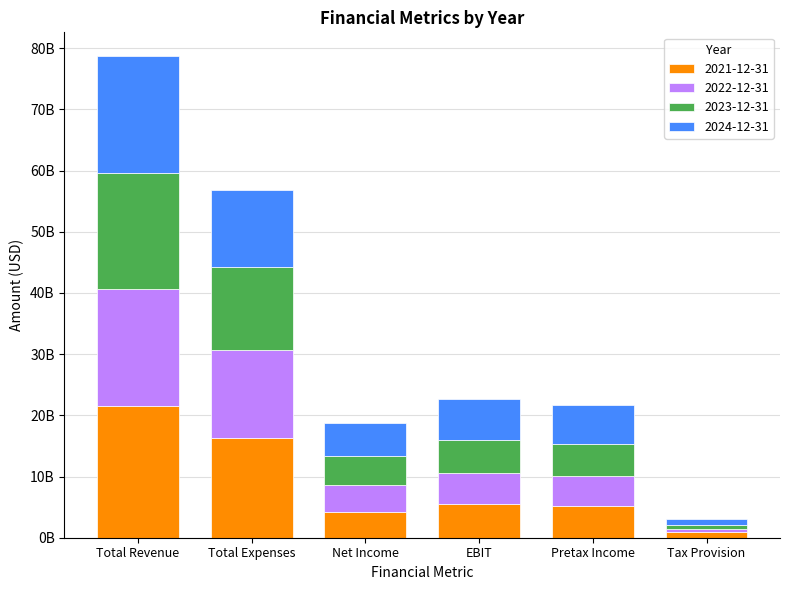

What is the label of the 4th bar from the left?

EBIT